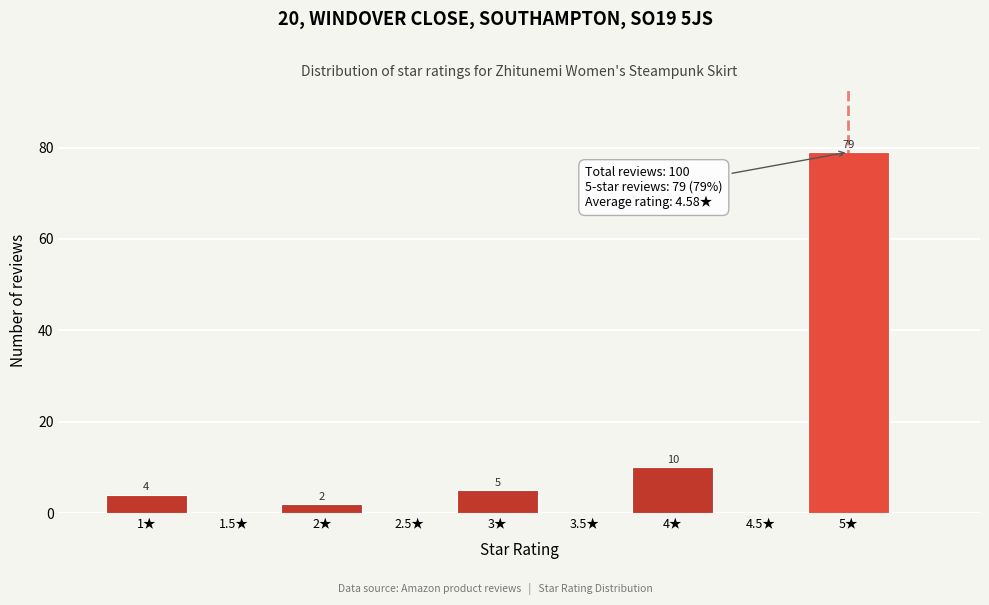

Over which range of the x-axis is the bar tallest?

4.75 to 5.25